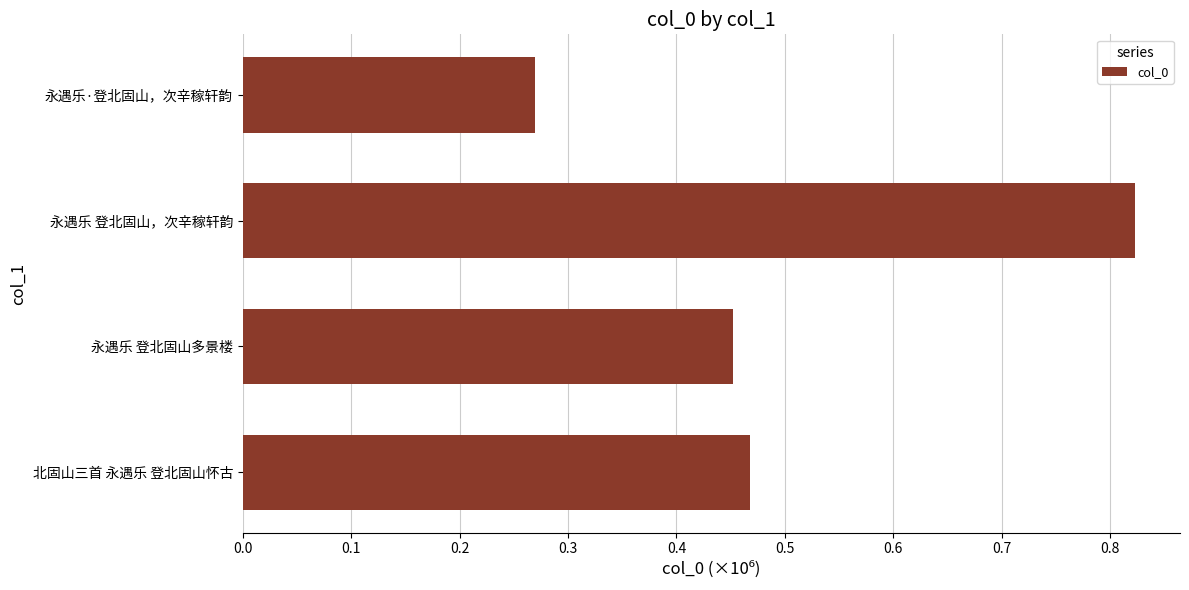

Rank the categories by value from lowest to highest.

永遇乐·登北固山，次辛稼轩韵, 永遇乐 登北固山多景楼, 北固山三首 永遇乐 登北固山怀古, 永遇乐 登北固山，次辛稼轩韵